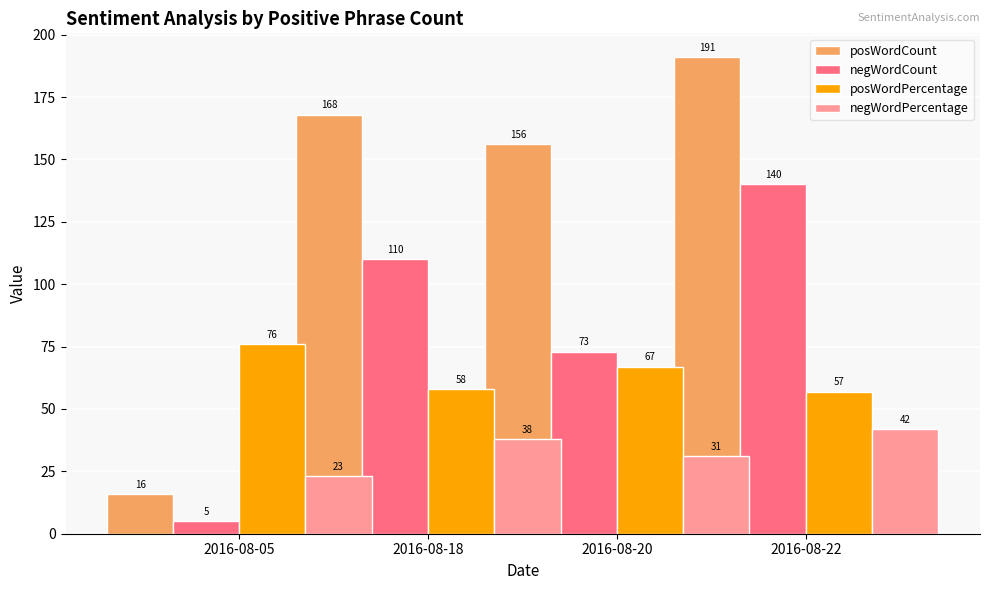

List the series in order of their peak value, lowest first.

negWordPercentage, posWordPercentage, negWordCount, posWordCount